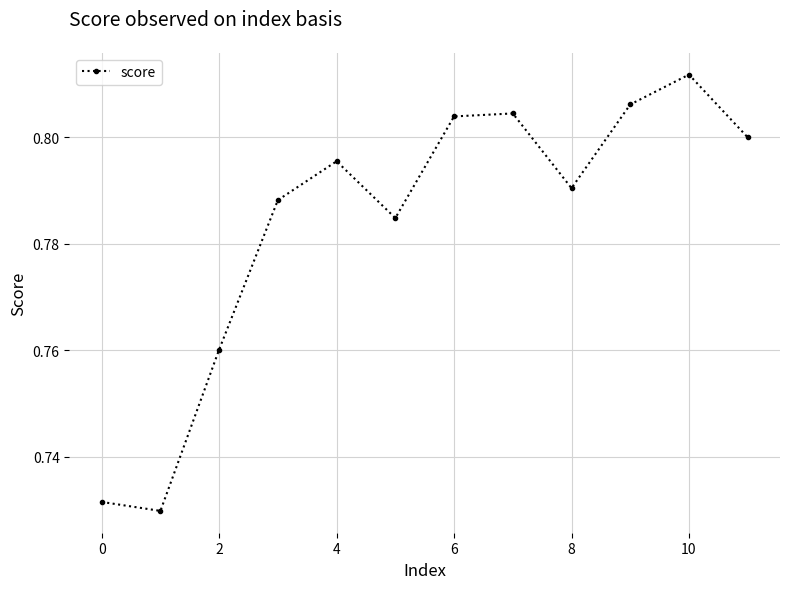

Count the values in the range 0 to 1.

12